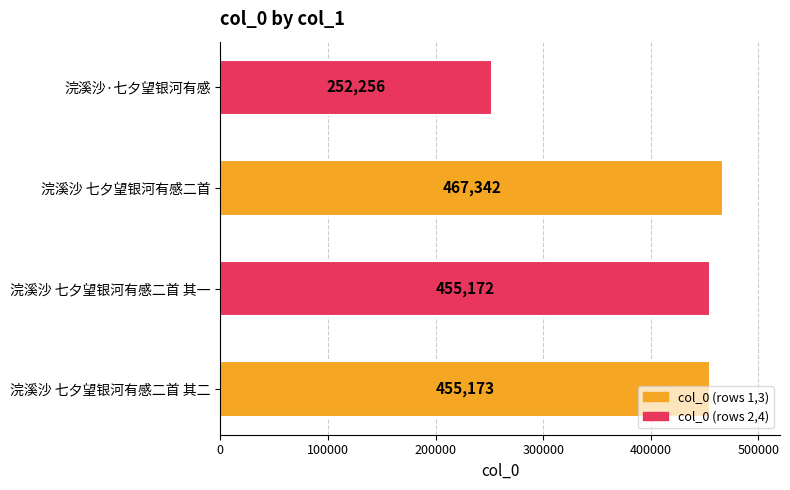

Count the number of data series in this chart.

1